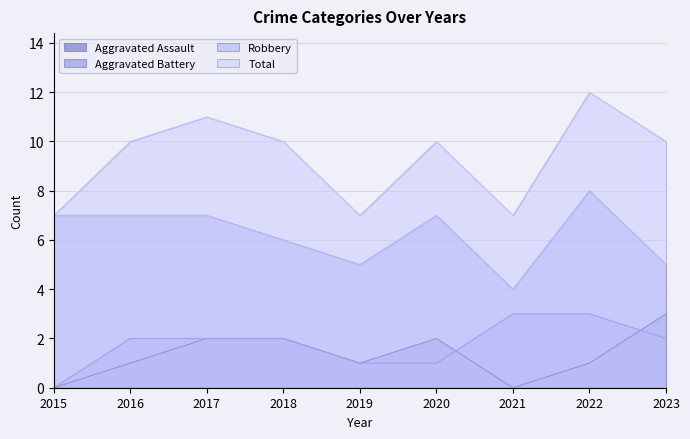

Reading right to left, transcribe all the data shown in this chart.

Aggravated Assault: 2023=3	2022=1	2021=0	2020=2	2019=1	2018=2	2017=2	2016=1	2015=0
Aggravated Battery: 2023=2	2022=3	2021=3	2020=1	2019=1	2018=2	2017=2	2016=2	2015=0
Robbery: 2023=5	2022=8	2021=4	2020=7	2019=5	2018=6	2017=7	2016=7	2015=7
Total: 2023=10	2022=12	2021=7	2020=10	2019=7	2018=10	2017=11	2016=10	2015=7